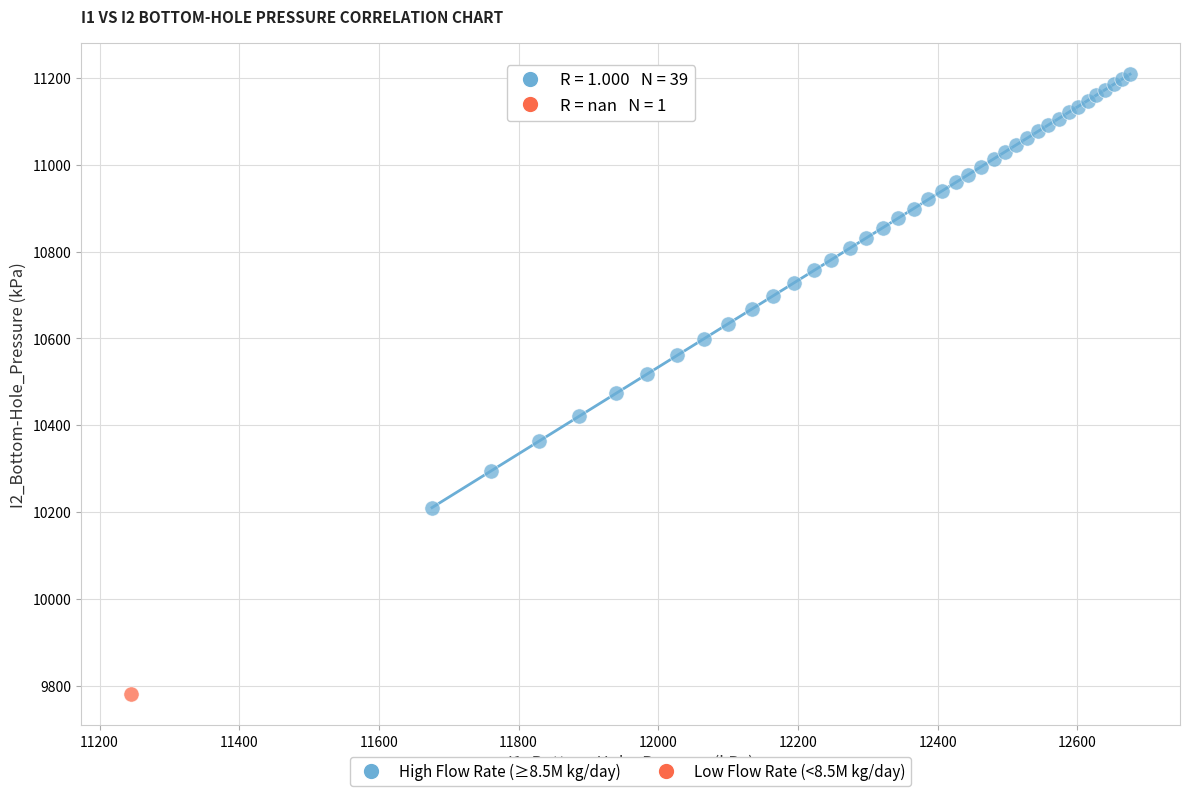

What are all the series names shown in the legend?

High Flow Rate (≥8.5M kg/day), Low Flow Rate (<8.5M kg/day)